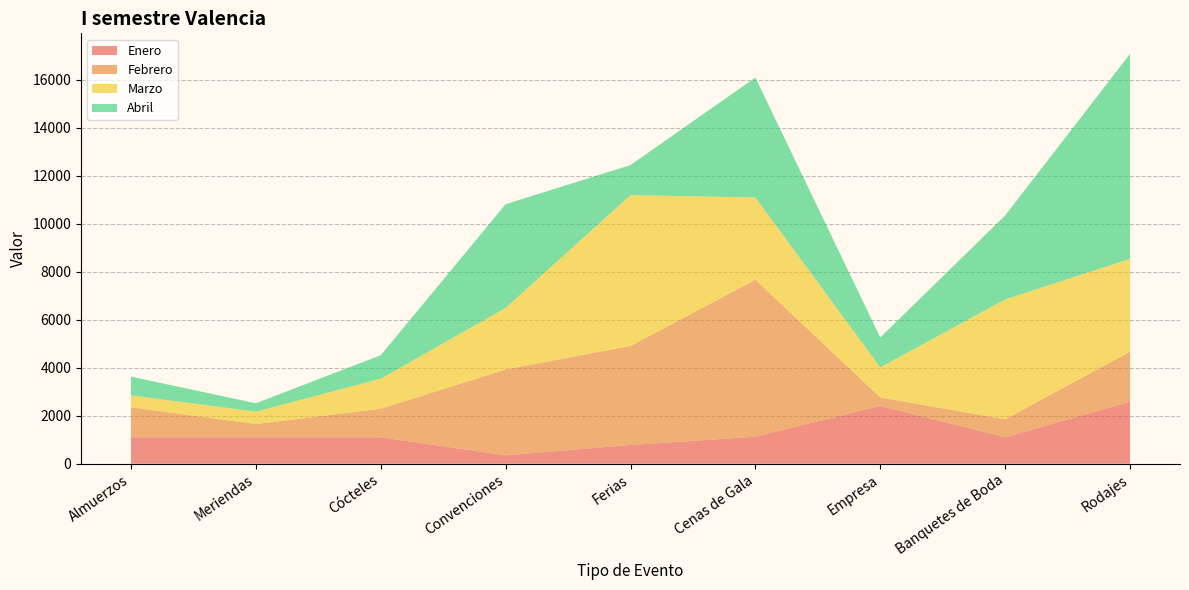

Reading left to right, extract all data points from this chart.

Enero: 1100	1100	1100	350	780	1124	2410	1100	2589
Febrero: 1250	550	1190	3578	4127	6541	350	750	2080
Marzo: 500	520	1253	2569	6289	3432	1254	5000	3874
Abril: 780	350	980	4321	1254	5000	1250	3500	8543